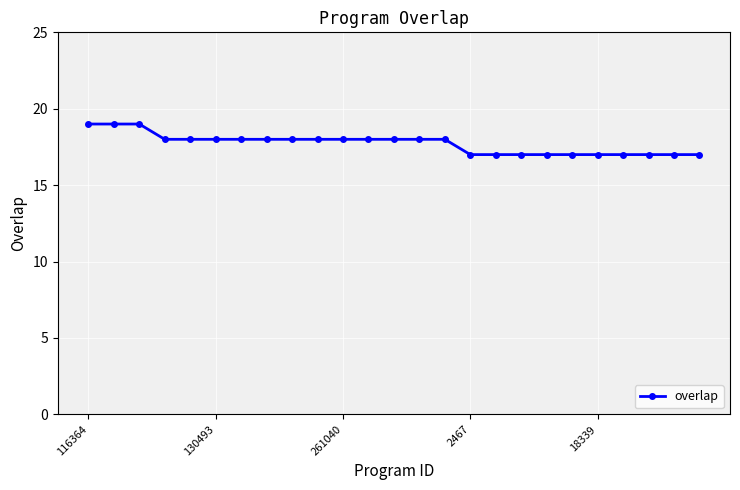

What is the sum of all values?

443